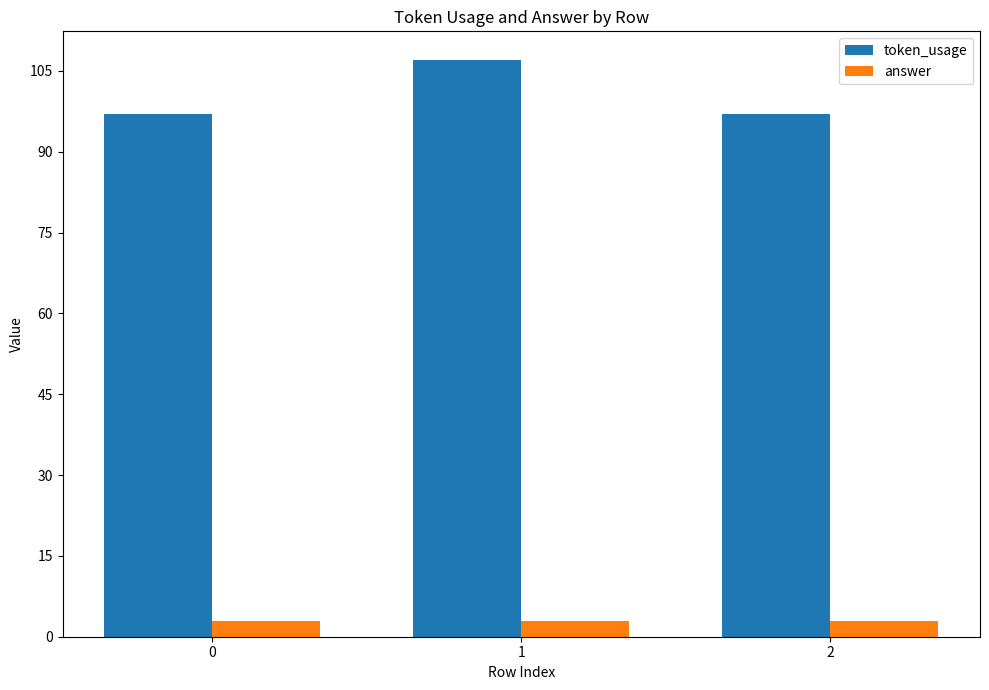

Reading right to left, what are all the values shown in this chart?

token_usage: 2=97	1=107	0=97
answer: 2=3	1=3	0=3